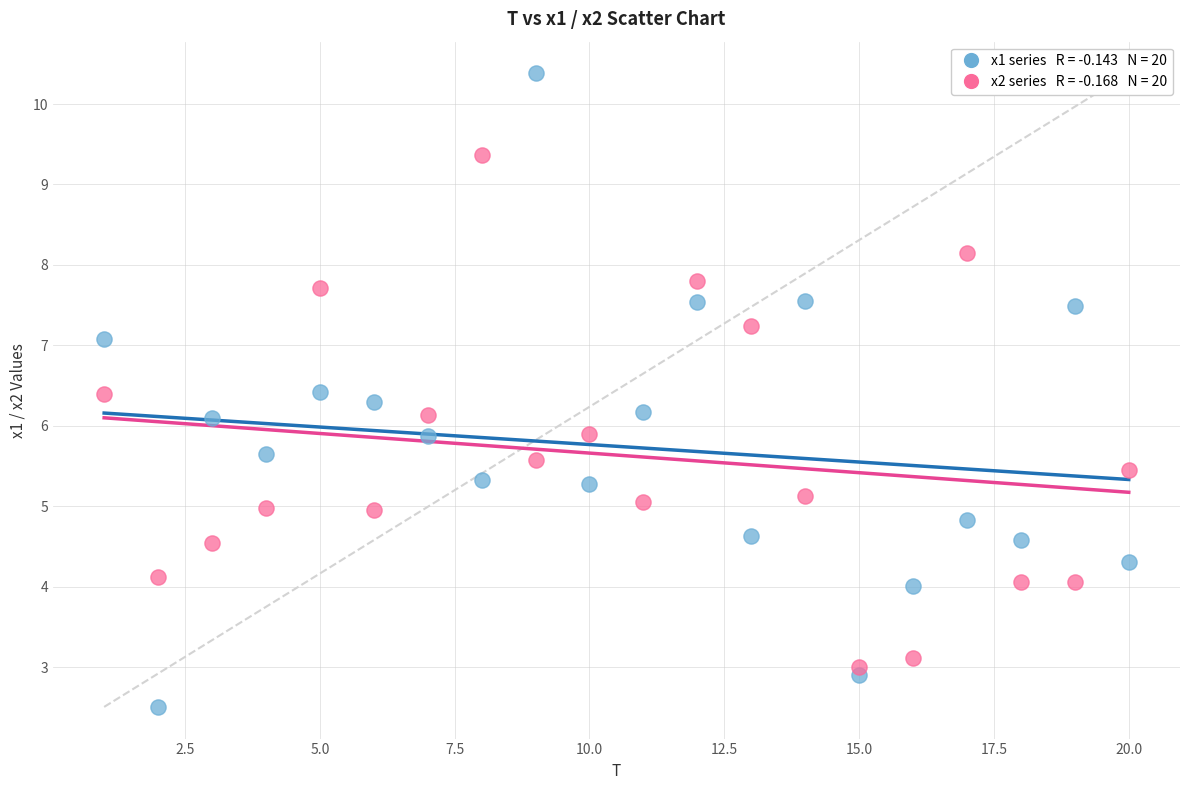

Across all data points, what is the range of X values (max minus min)?

19.0